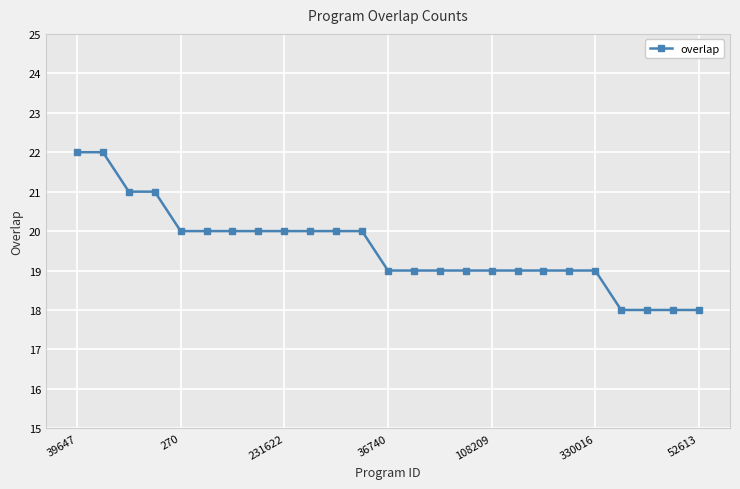

Count the number of categories in the chart.

25